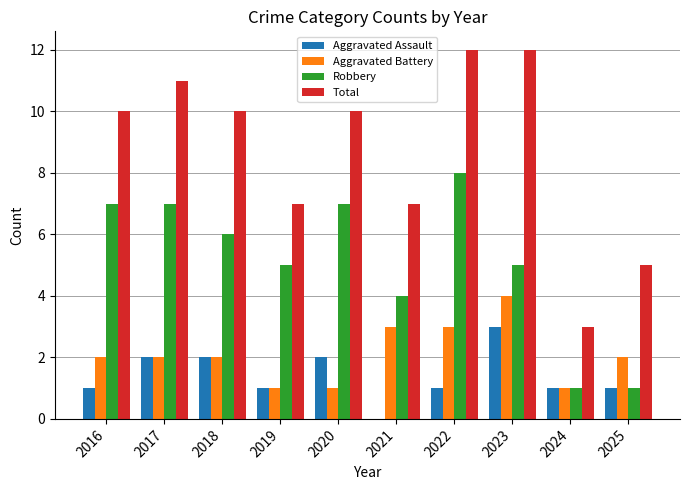

Is the value of Robbery at 2025 greater than the value of Aggravated Battery at 2017?

No